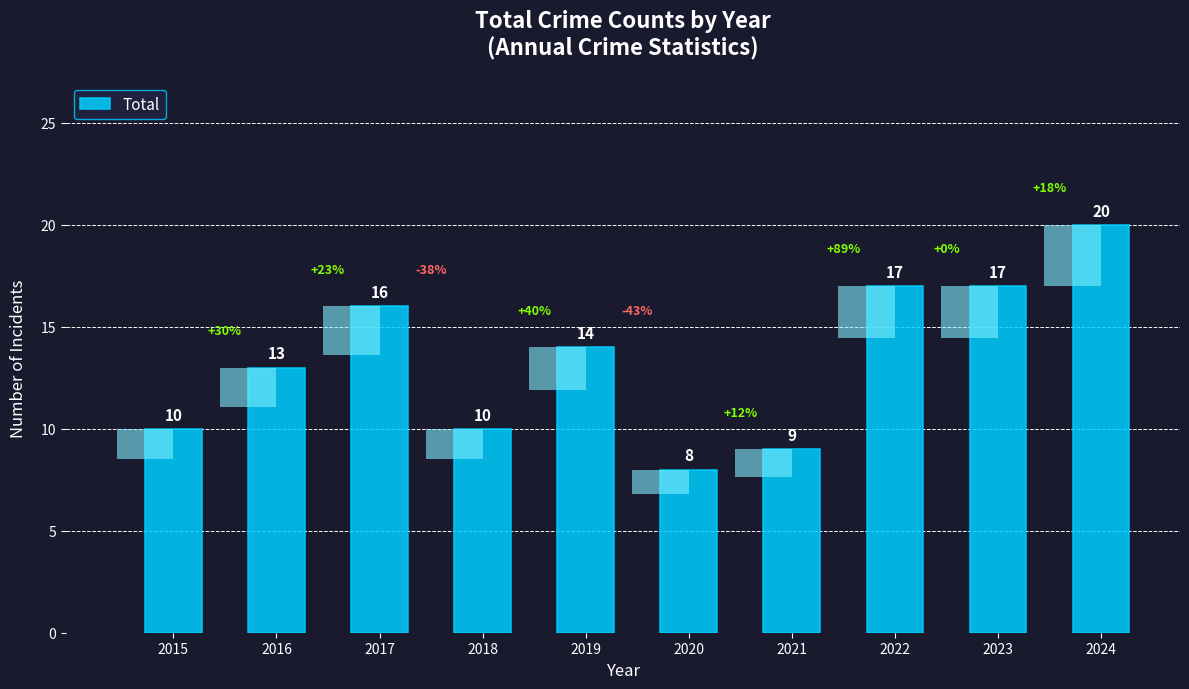

What is the maximum value shown in the chart?

20